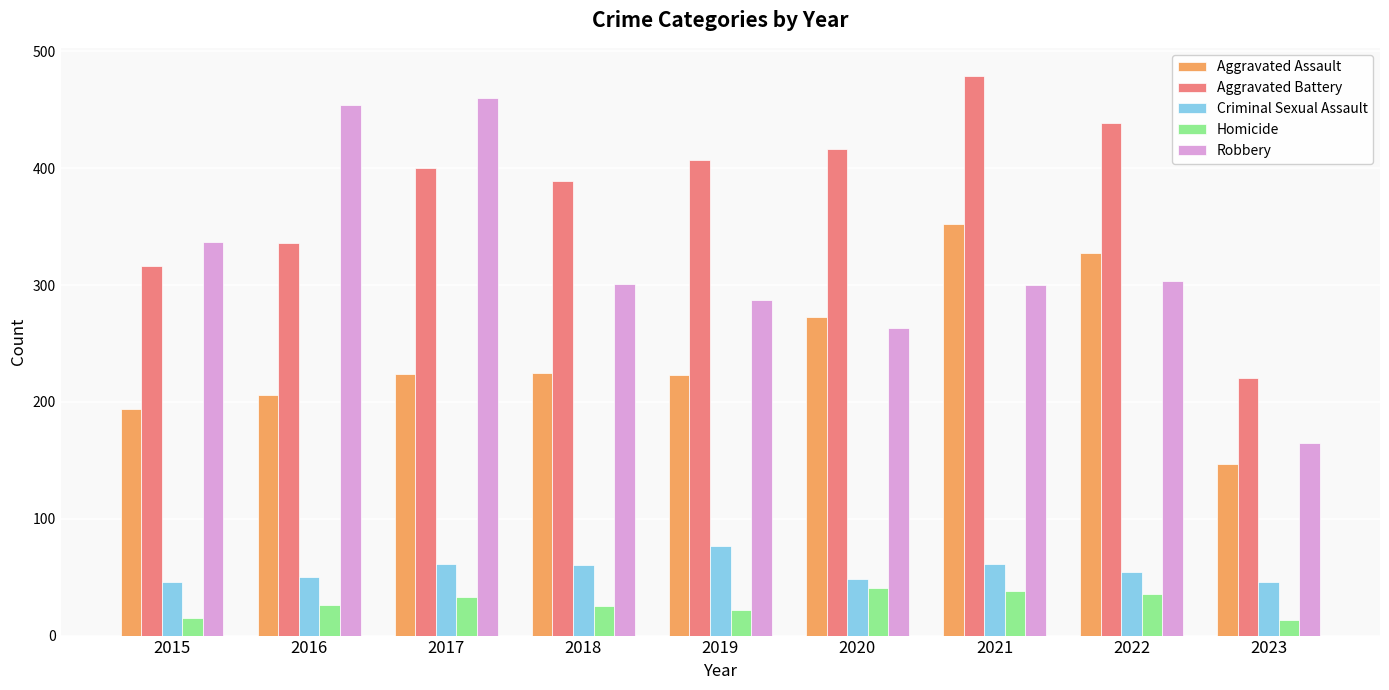

Which series has the widest spread of values?

Robbery